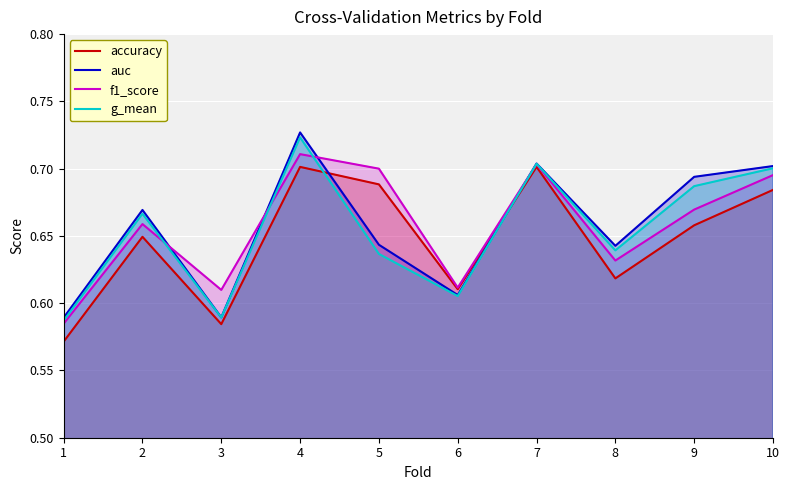

Between which two adjacent categories do accuracy and auc first intersect?

4 and 5